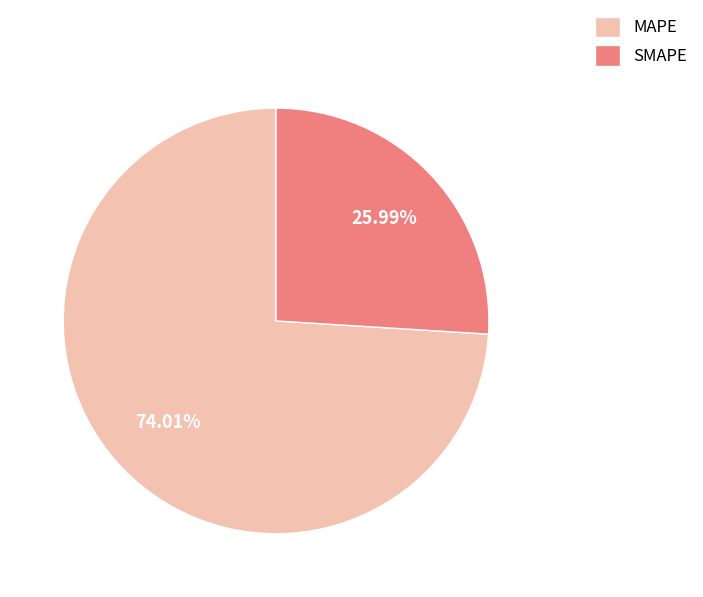

The MAPE slice represents 81% of the pie. True or false?

False